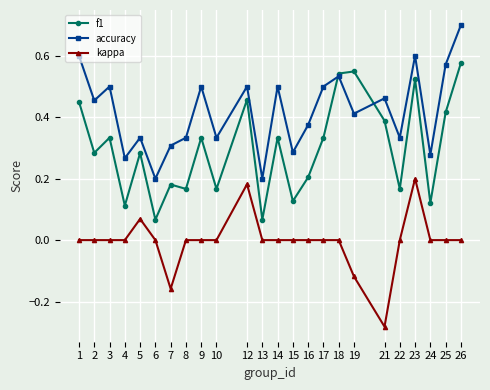

Rank the series by their maximum value, from highest to lowest.

accuracy, f1, kappa